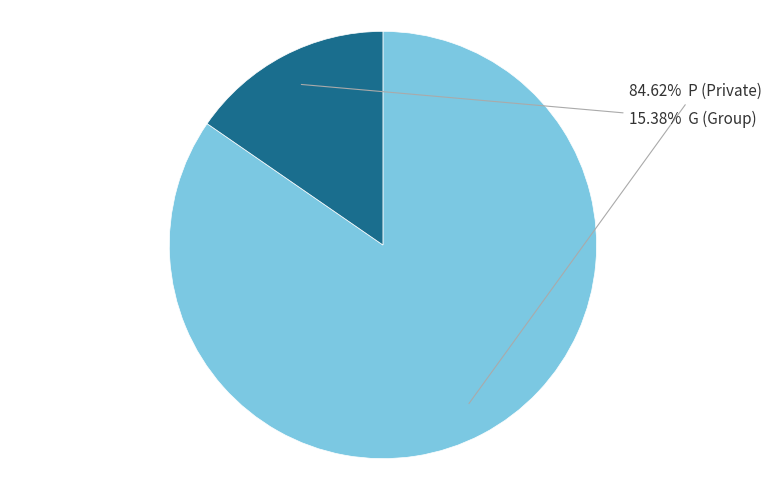

To the nearest percent, what is the average slice percentage?

50%